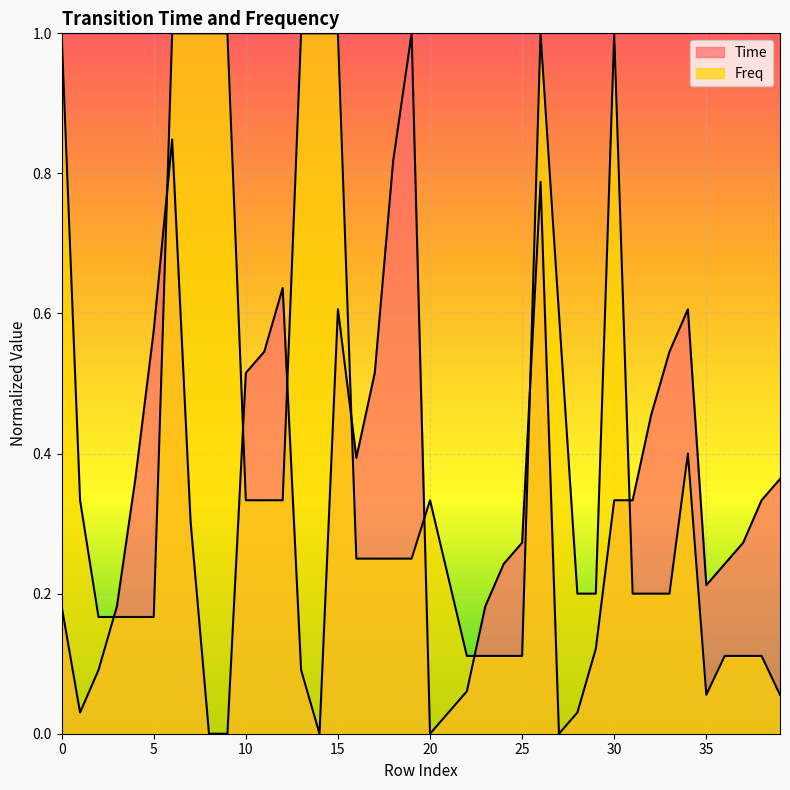

List the labels in order of Time value, smallest first.

8, 9, 14, 20, 27, 1, 21, 28, 22, 2, 13, 29, 0, 3, 23, 35, 24, 36, 25, 37, 7, 30, 31, 38, 4, 39, 16, 32, 10, 17, 11, 33, 5, 15, 34, 12, 26, 18, 6, 19